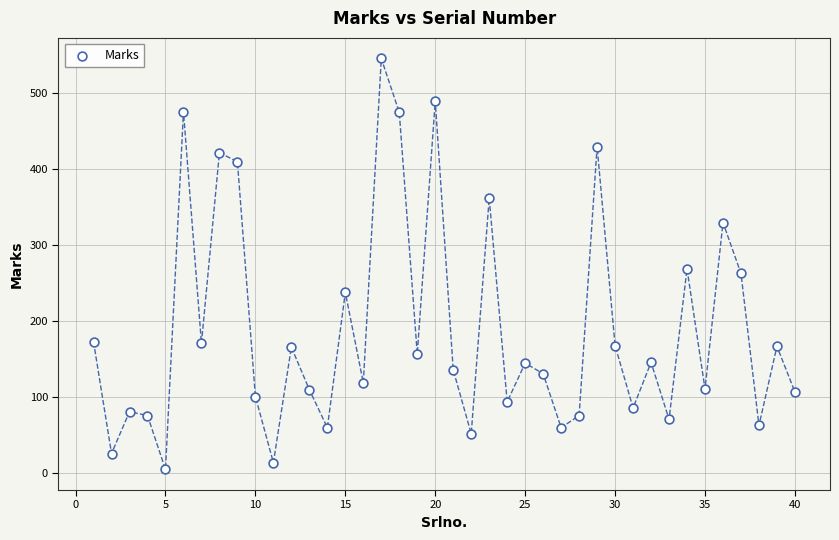

What Y value in the scatter plot is closest to 274?

268